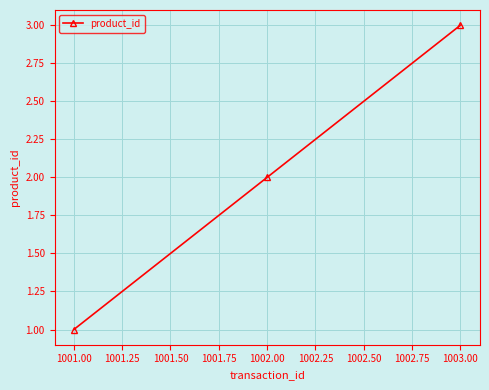

How many values are below 2?

1